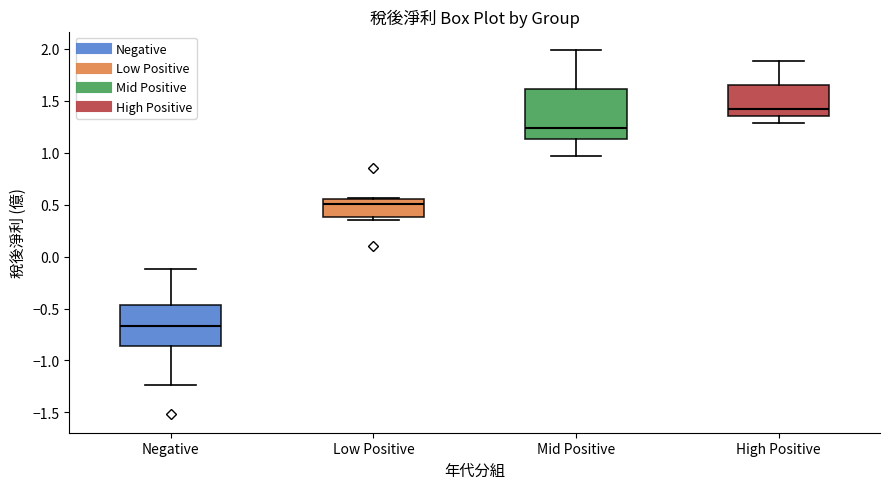

Reading left to right, read every box against the y-axis: the position of its median line, the range the box covers, and the ends of its whiskers. The values are not printed on the chart, so give them approximately, as read against the axis.

Negative: median -0.65, box -0.85 to -0.45, whiskers -1.25 to -0.10
Low Positive: median 0.50, box 0.40 to 0.55, whiskers 0.35 to 0.55
Mid Positive: median 1.25, box 1.15 to 1.60, whiskers 0.95 to 2.00
High Positive: median 1.40, box 1.35 to 1.65, whiskers 1.30 to 1.90